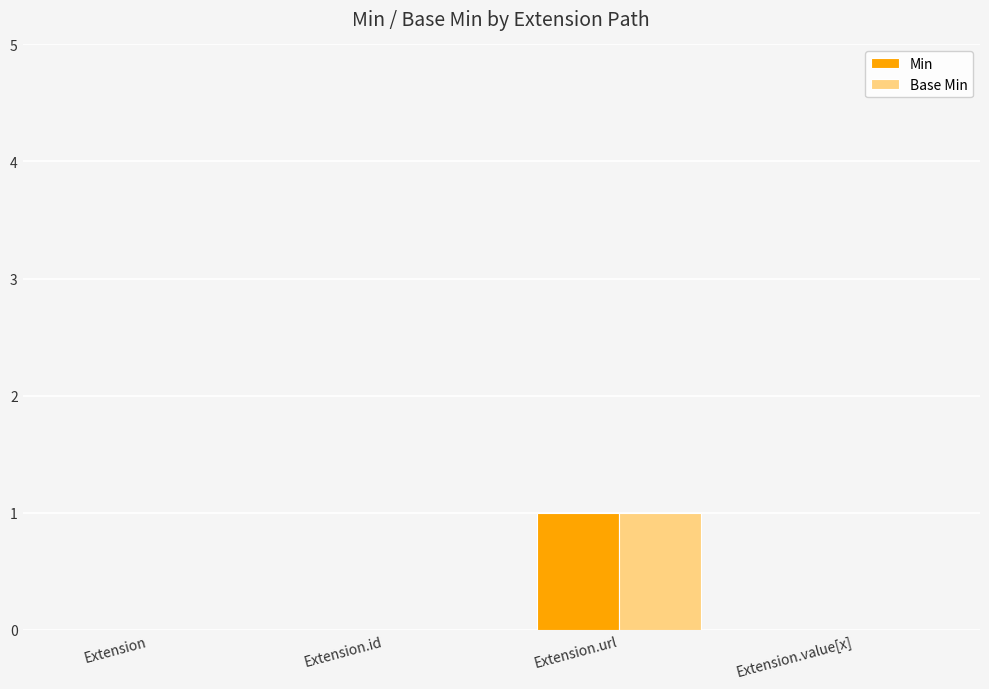

The value of Min at Extension is 1. True or false?

False